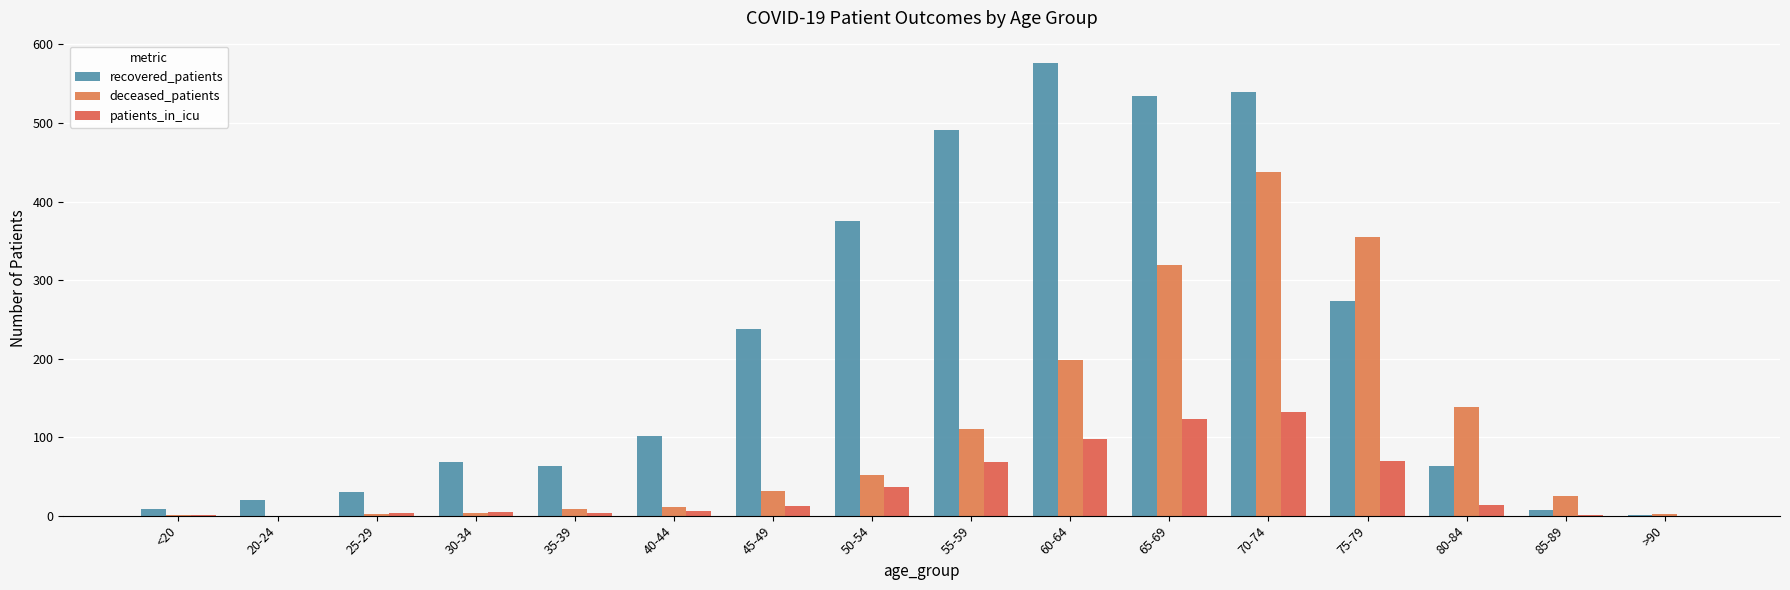

What is the total value across all series at 35-39?

75